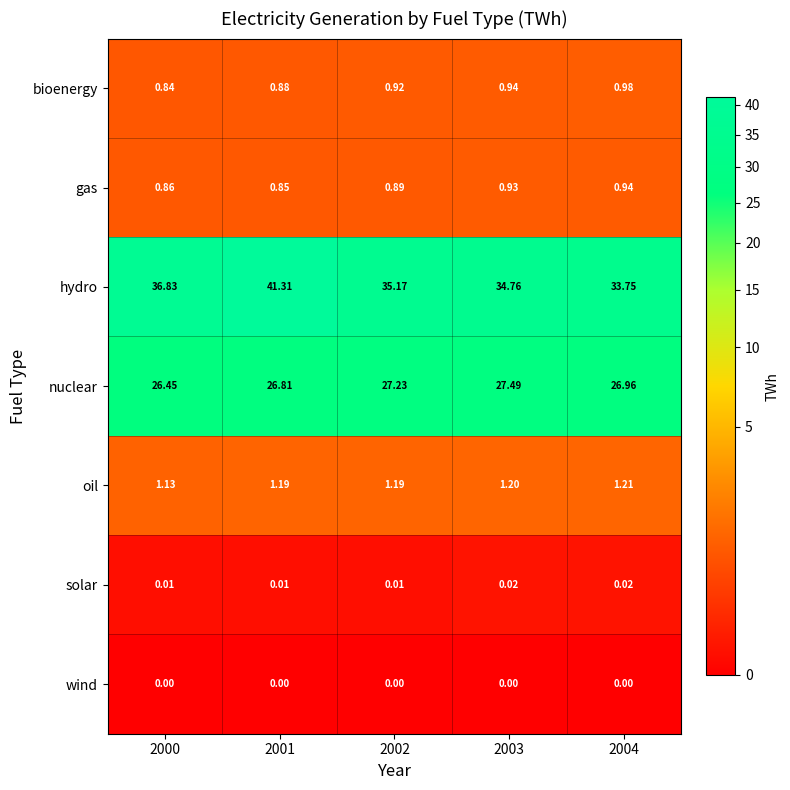

Which series has the largest total across all categories?

hydro